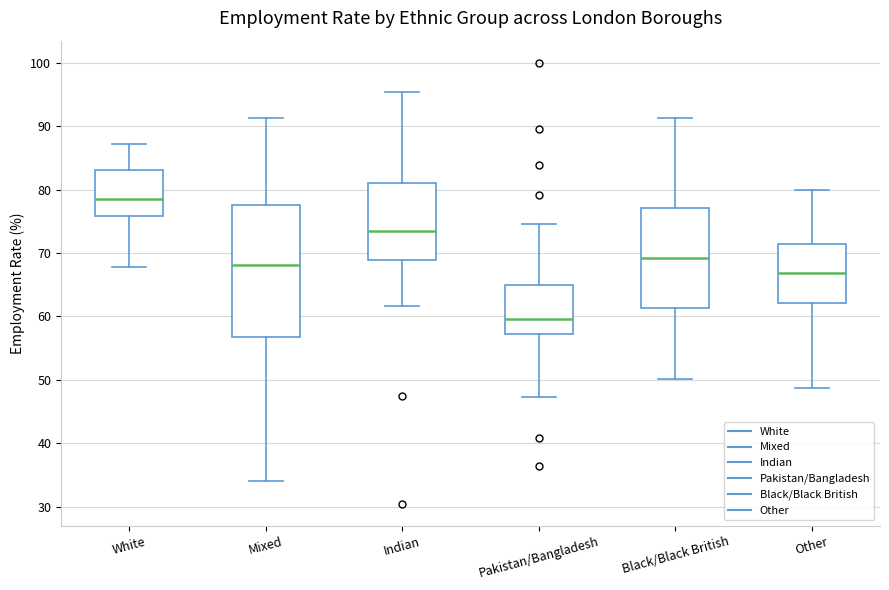

Which box is the tallest, from its lower edge to its upper edge?

Mixed